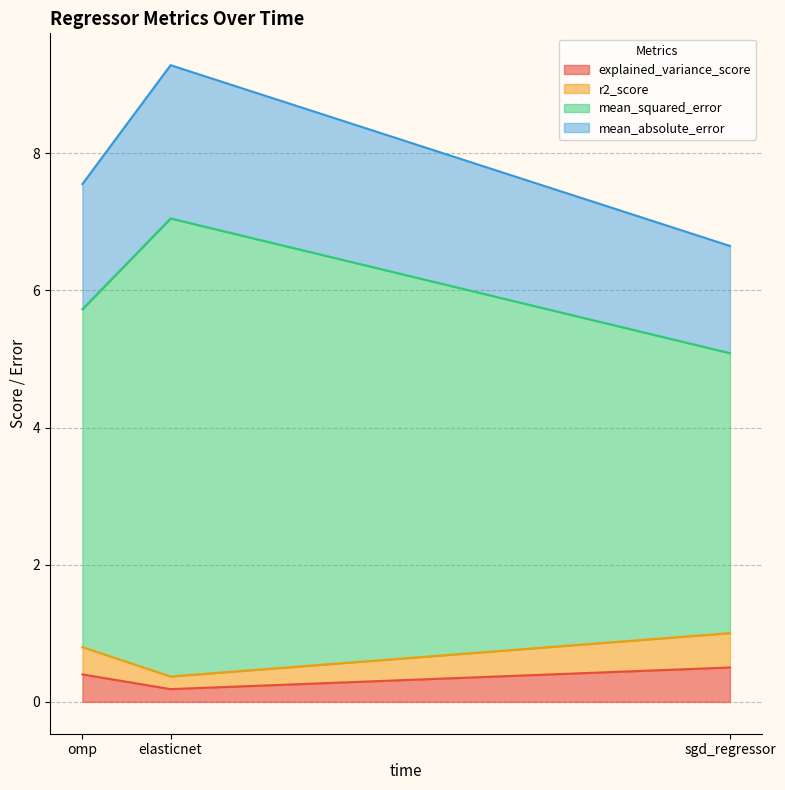

List the labels in order of explained_variance_score value, smallest first.

elasticnet, omp, sgd_regressor